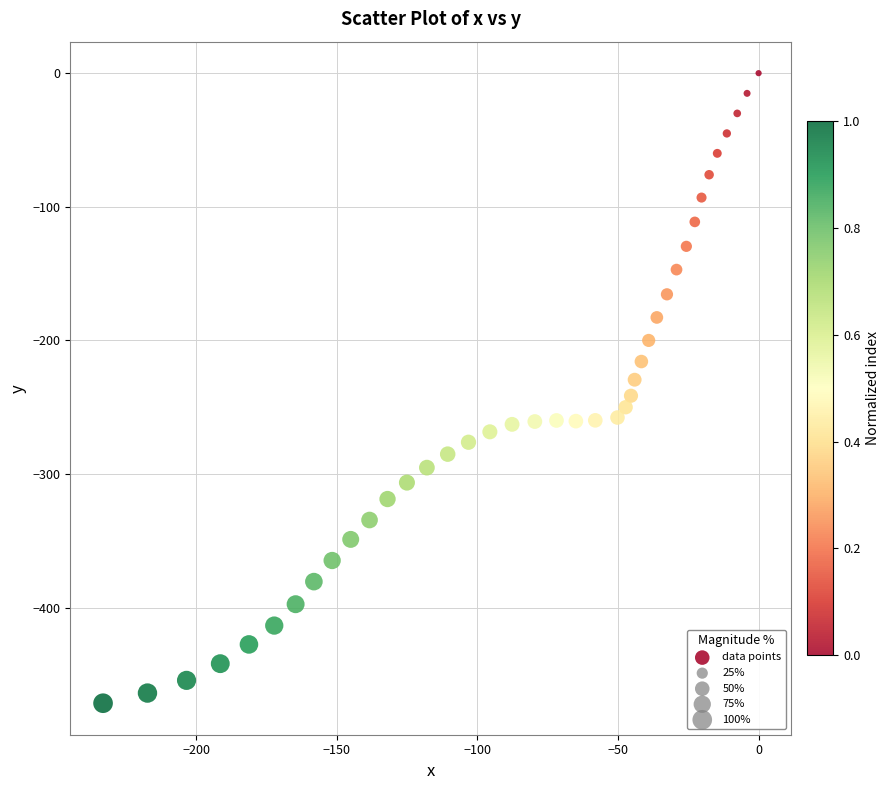

What is the range of Y values (max minus min)?

471.5